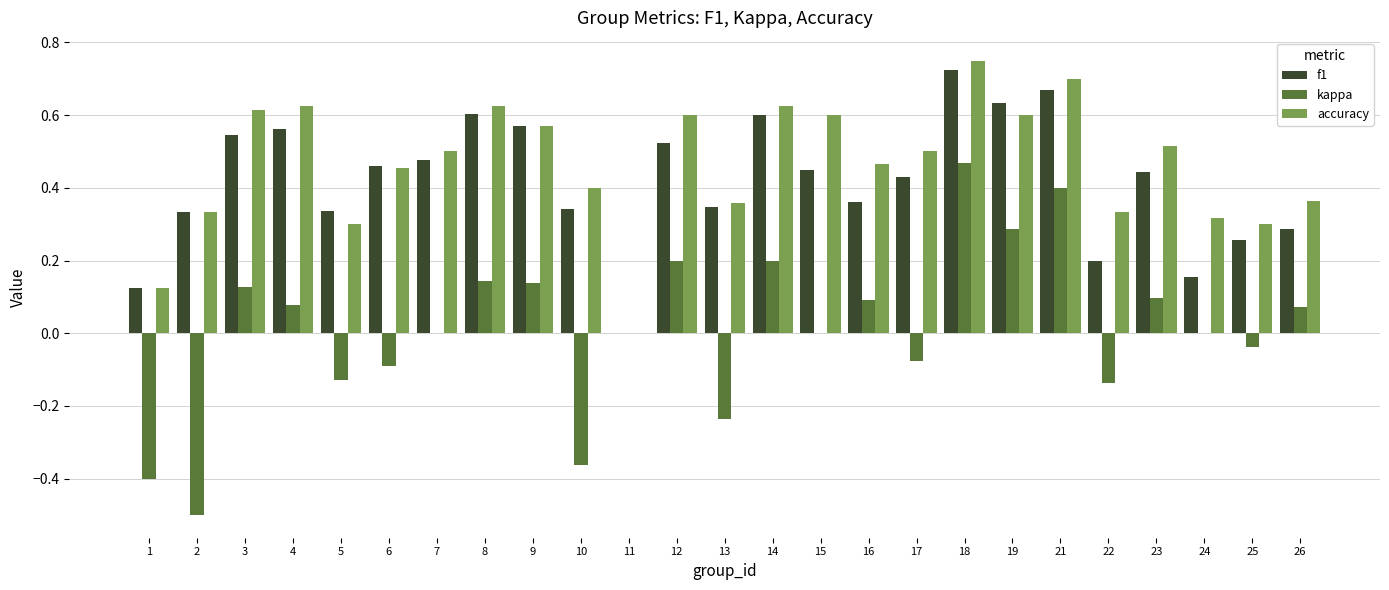

The f1 series shows 0.1 at 22. True or false?

False